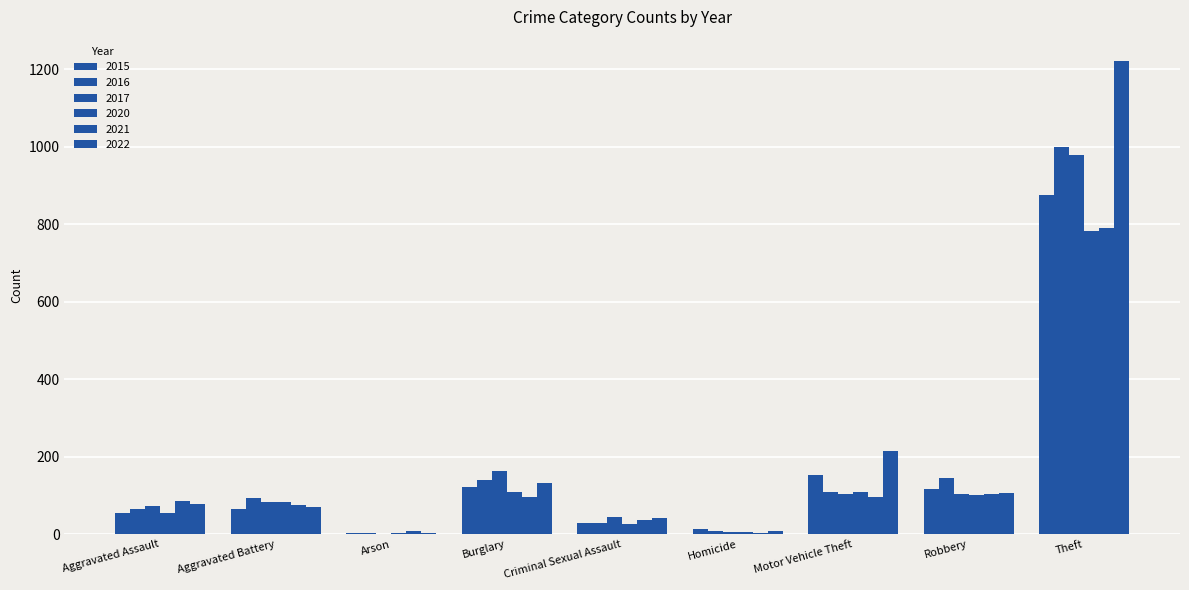

What is the sum of all 2015 values?

1425